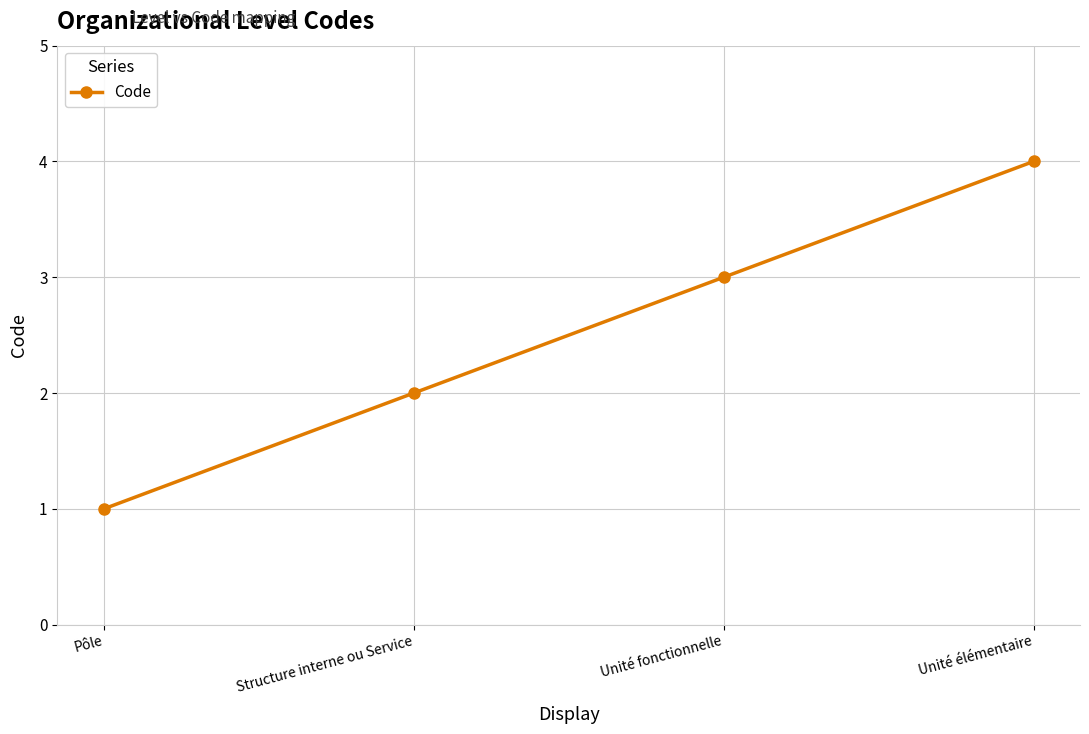

Is it true that the value at Unité fonctionnelle is 4?

False